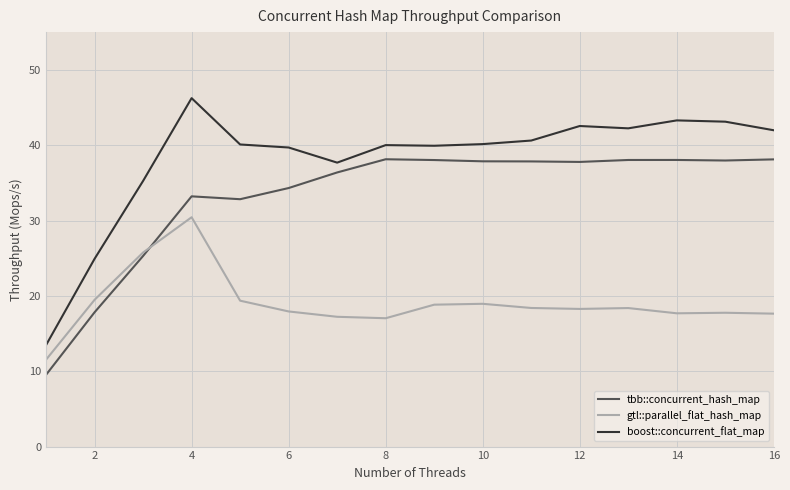

Which series has the largest total across all categories?

boost::concurrent_flat_map